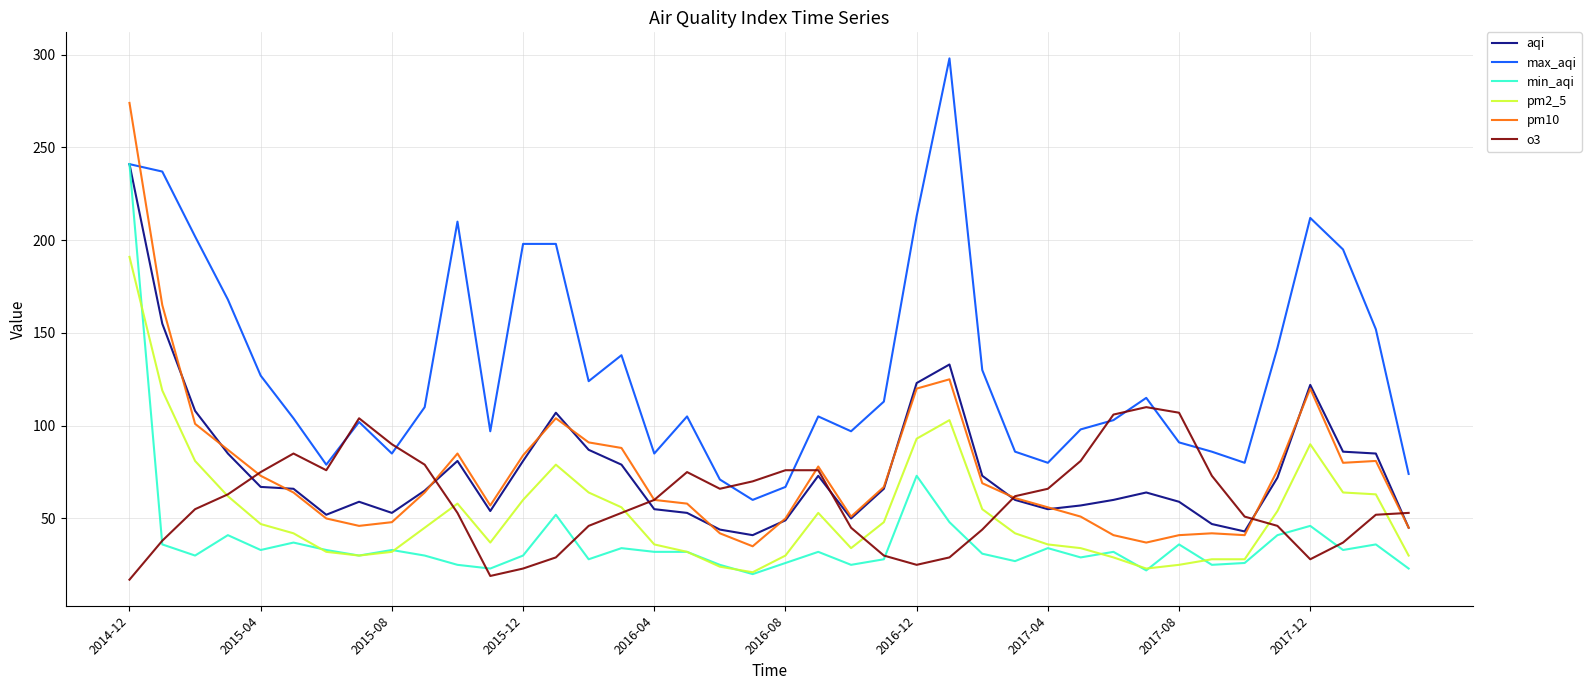

Which series has the largest total across all categories?

max_aqi